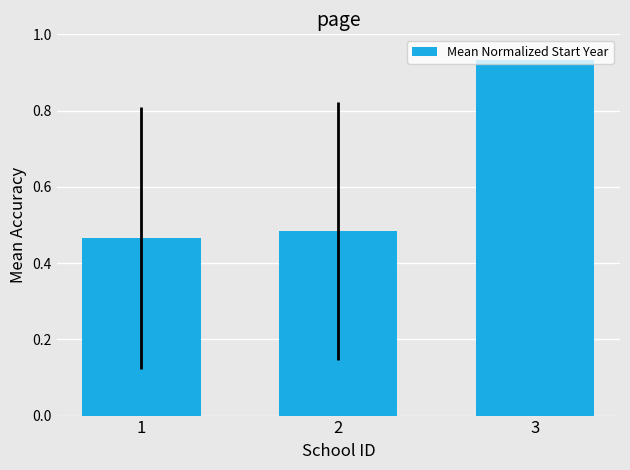

What is the average value?

0.6